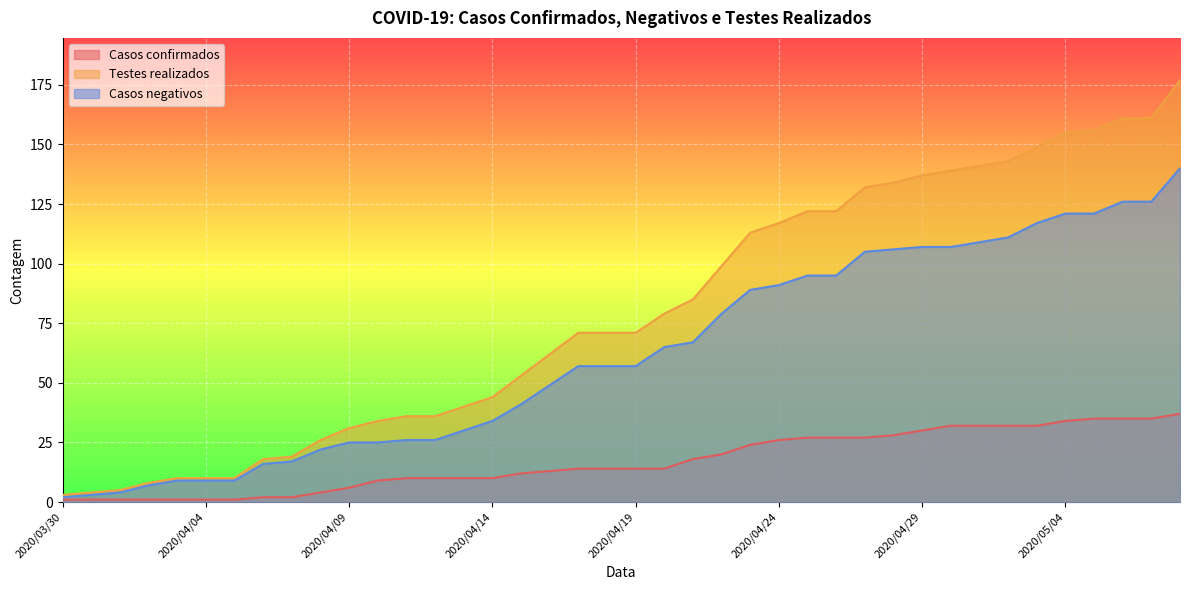

What is the value of the Casos negativos point at the 26th from the left?

91